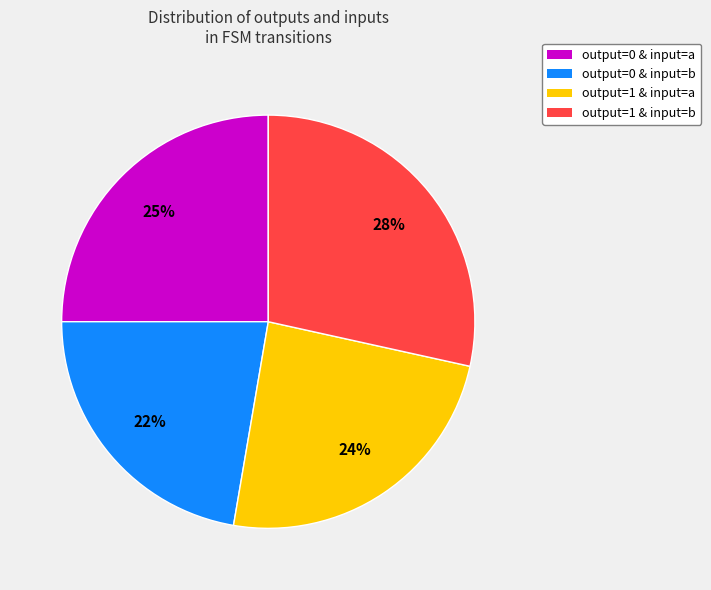

Does any single category account for the majority?

No